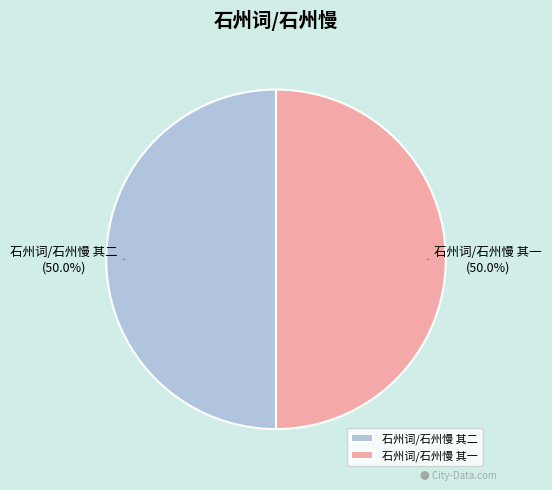

To the nearest percent, what is the average slice percentage?

50%